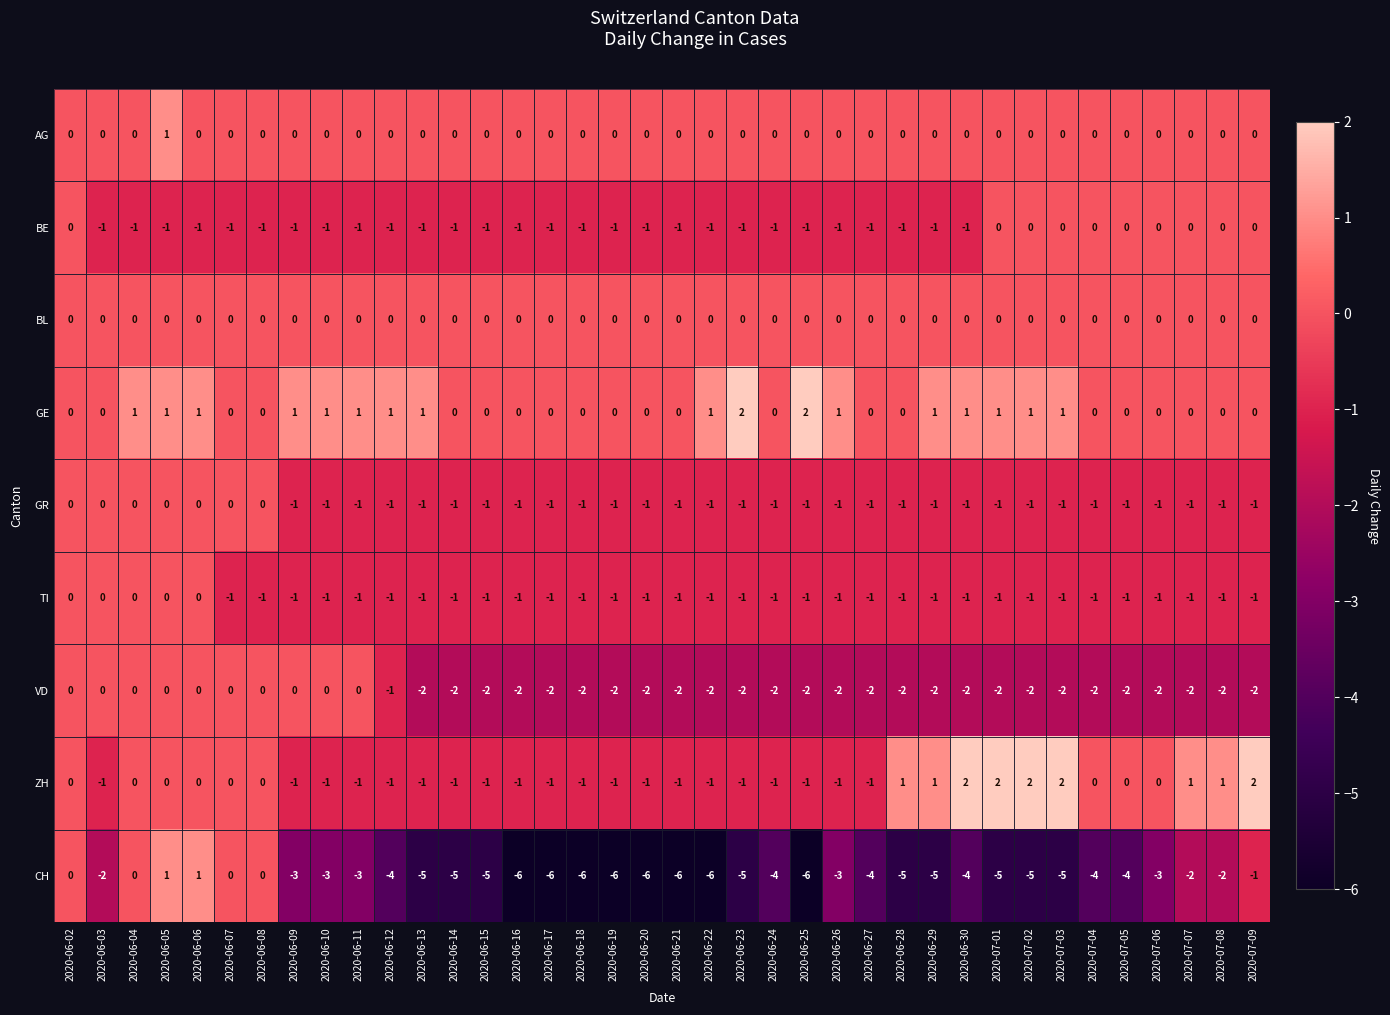

Which series has the largest total across all categories?

GE